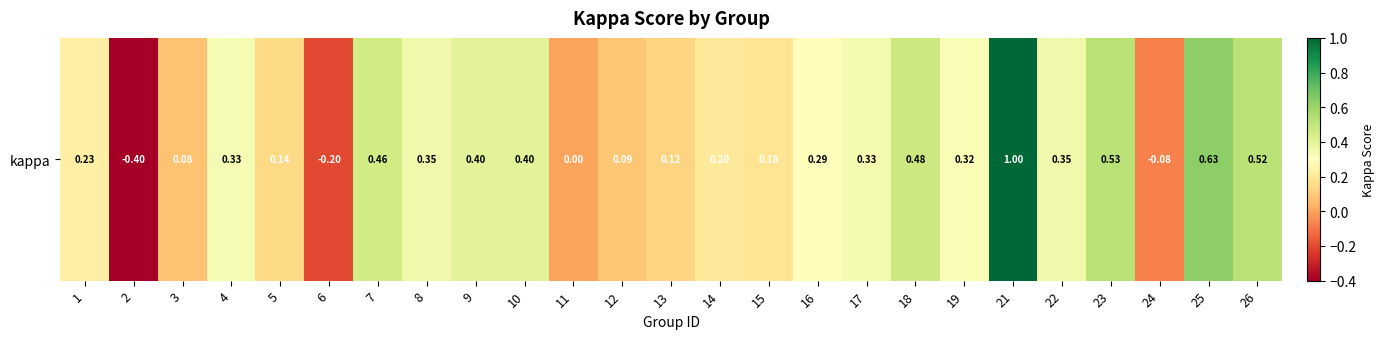

How many data points does each series have?

25